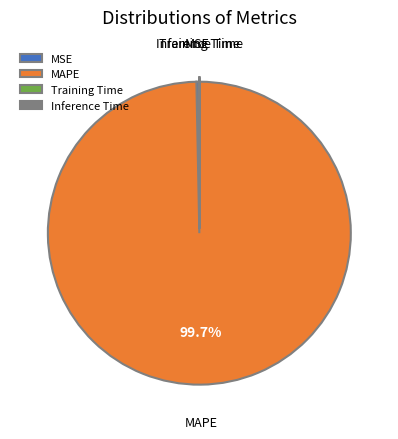

Do MSE and MAPE together represent more than half of the pie?

Yes